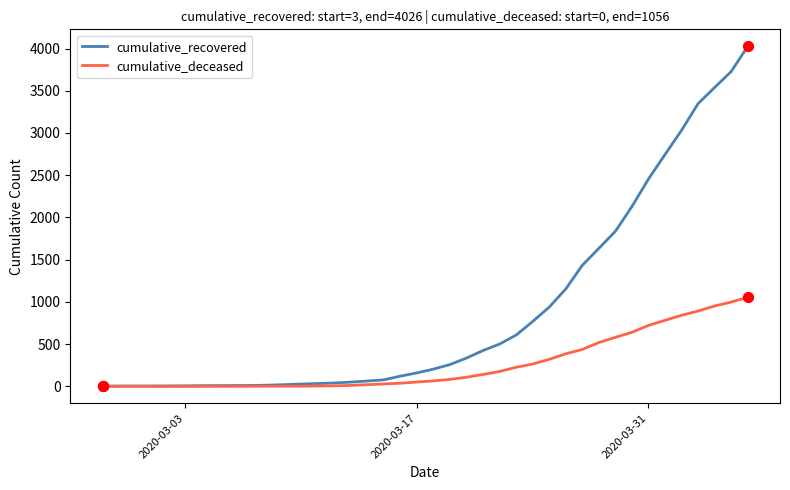

What is the highest value of the cumulative_recovered series?

4026